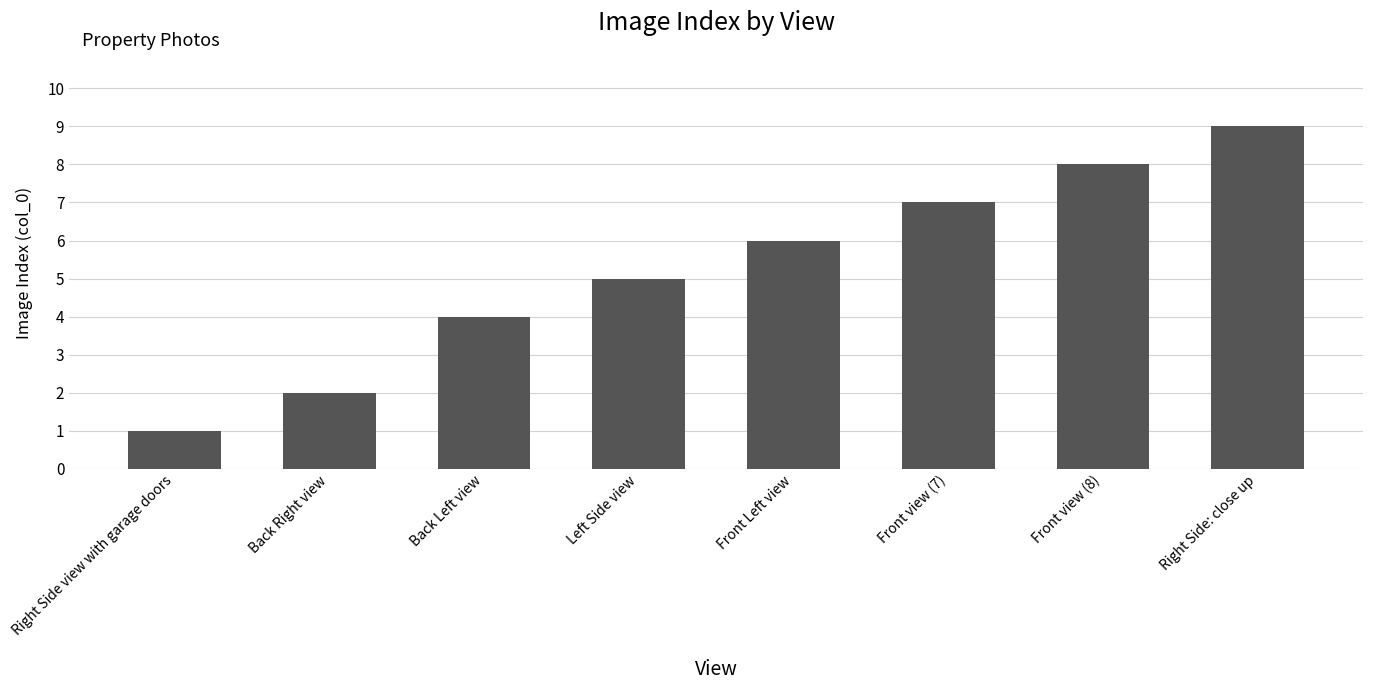

What is the ratio of the value at Right Side: close up to the value at Right Side view with garage doors?

9.0